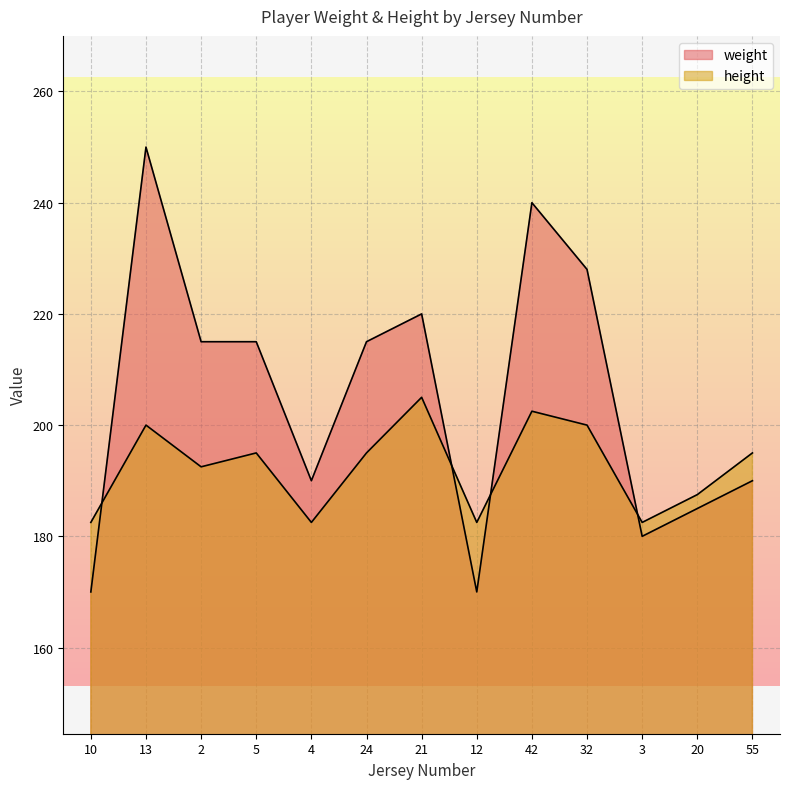

At how many categories does at least one series exceed 224?

3